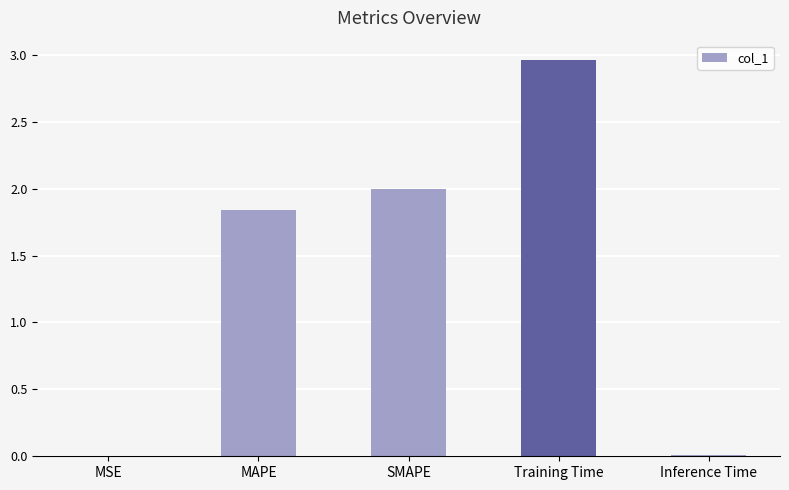

What is the change in value from MAPE to Training Time?

+1.1